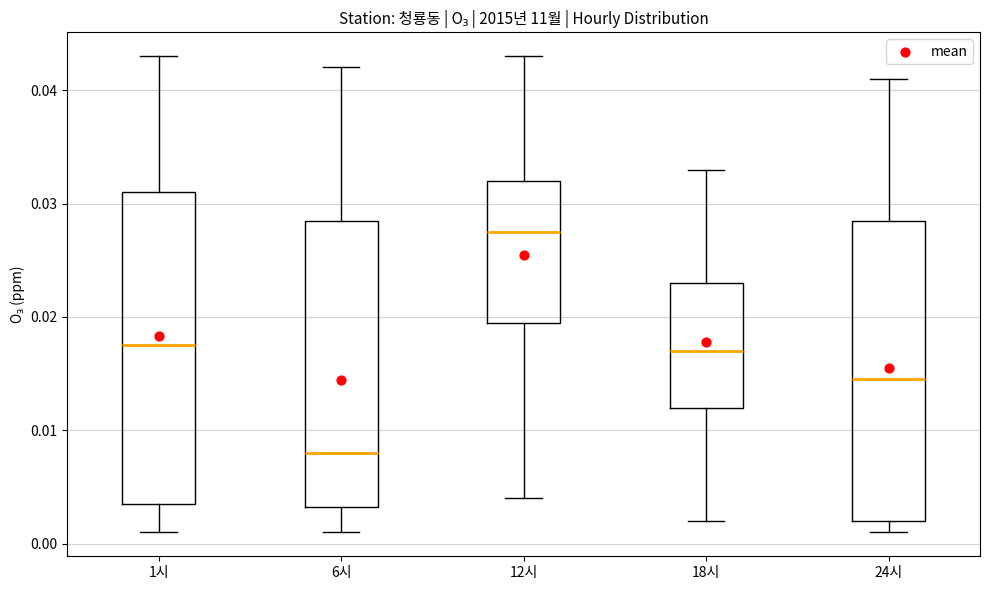

Reading left to right, read every box against the y-axis: the position of its median line, the range the box covers, and the ends of its whiskers. The values are not printed on the chart, so give them approximately, as read against the axis.

1시: median 0.018, box 0.004 to 0.031, whiskers 0.001 to 0.043
6시: median 0.008, box 0.003 to 0.029, whiskers 0.001 to 0.042
12시: median 0.028, box 0.020 to 0.032, whiskers 0.004 to 0.043
18시: median 0.017, box 0.012 to 0.023, whiskers 0.002 to 0.033
24시: median 0.015, box 0.002 to 0.029, whiskers 0.001 to 0.041